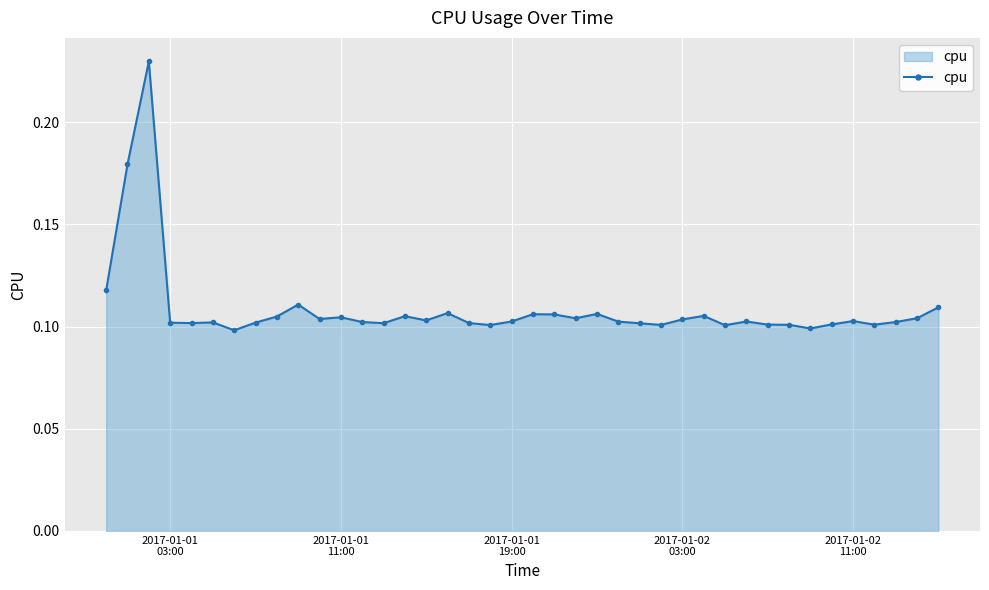

True or false: there are more than 0 points higher than both neighbors.

True